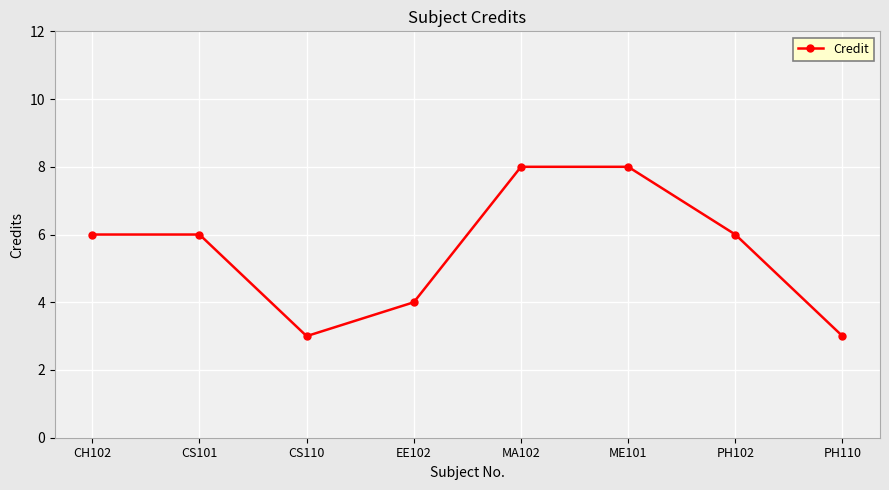

Reading left to right, what are all the values shown in this chart?

CH102=6	CS101=6	CS110=3	EE102=4	MA102=8	ME101=8	PH102=6	PH110=3